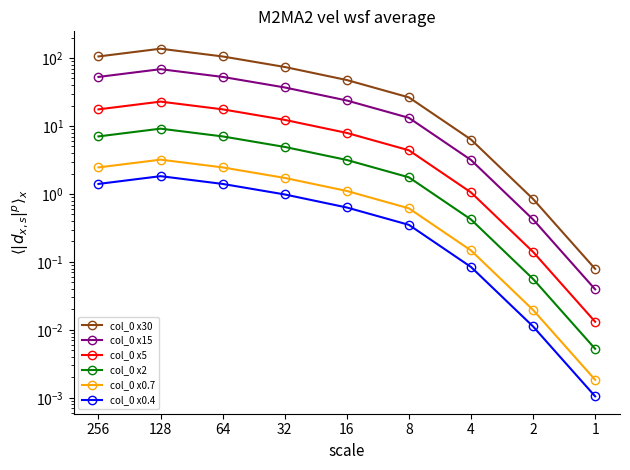

How many lines are shown in the chart?

6